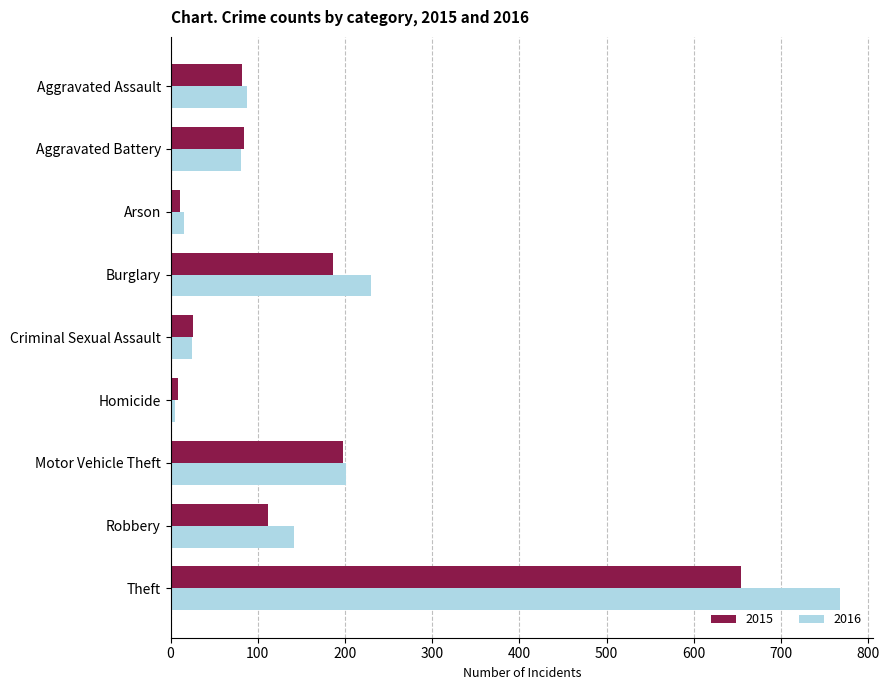

What is the difference between the maximum and minimum values in the 2016 series?

762